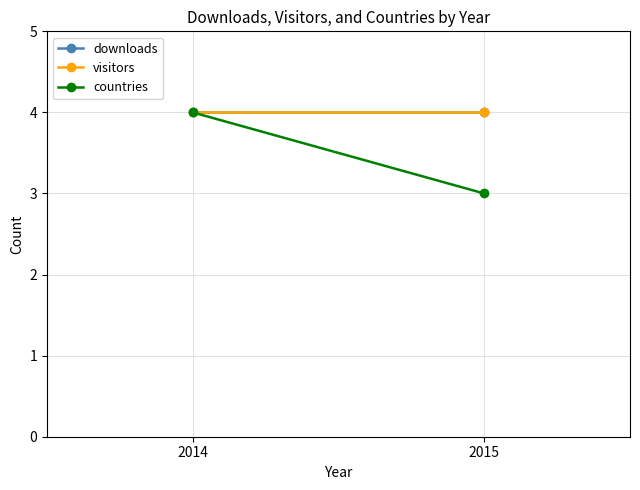

How many data points in countries are less than 4?

1